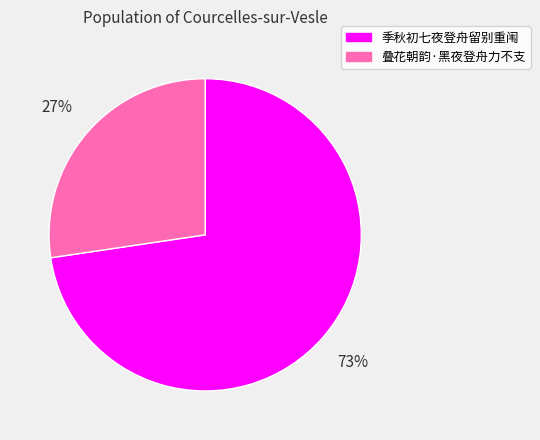

How many segments does this pie chart have?

2